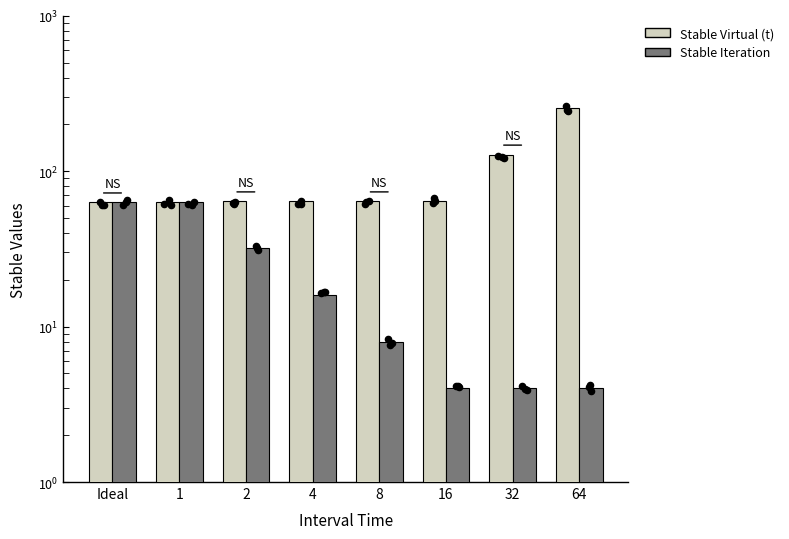

Which series has the largest Y range (max minus min)?

Stable Virtual (t)